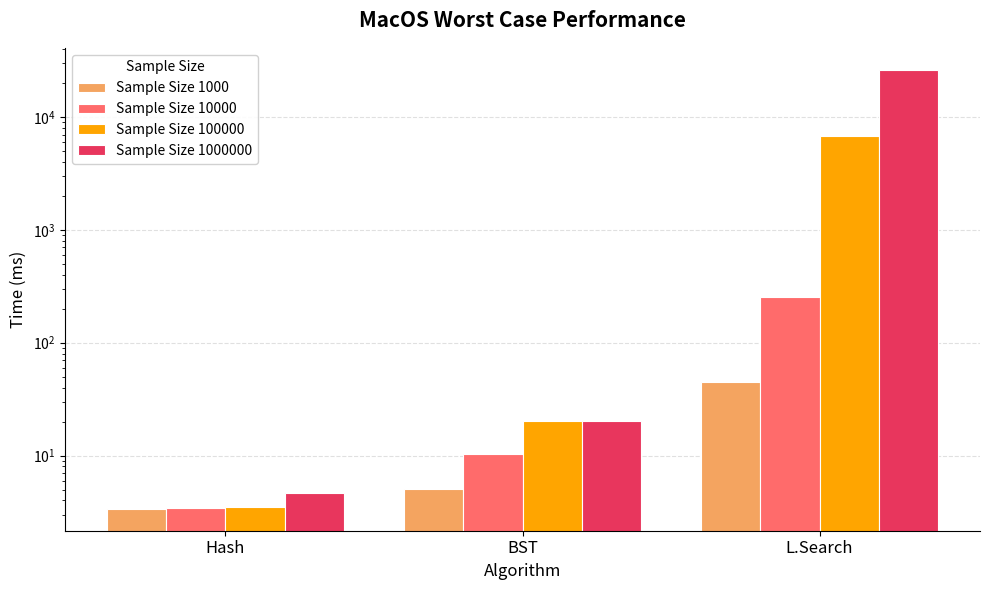

At how many categories does at least one series exceed 3363?

1